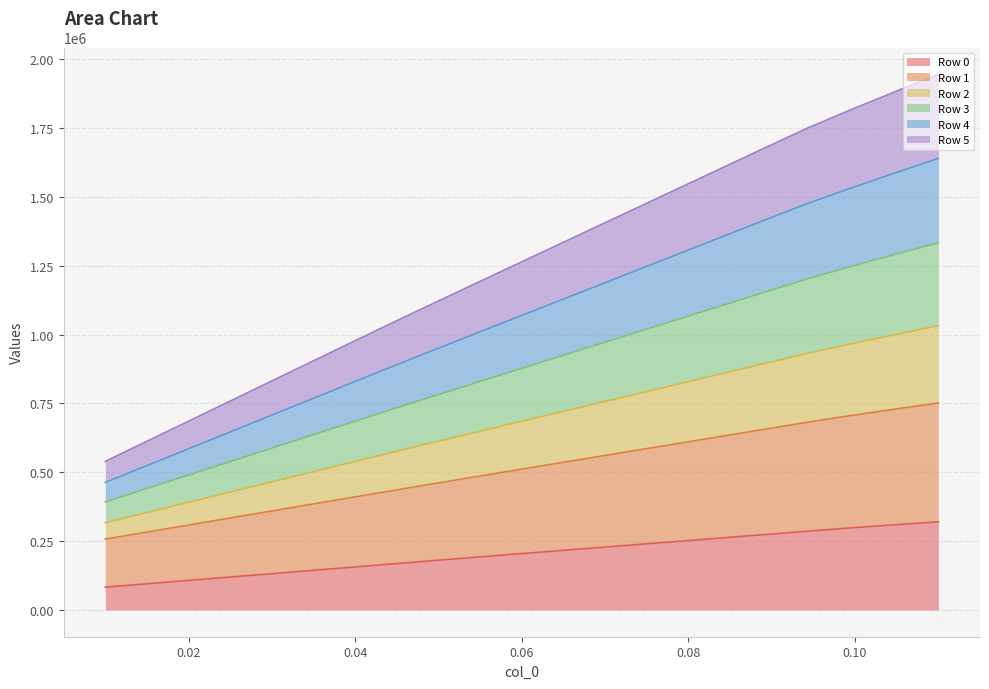

True or false: Row 1 and Row 4 cross at least once.

False